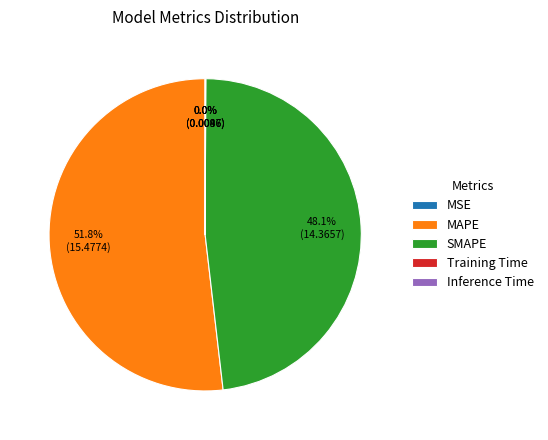

True or false: MAPE accounts for 60% of the total.

False